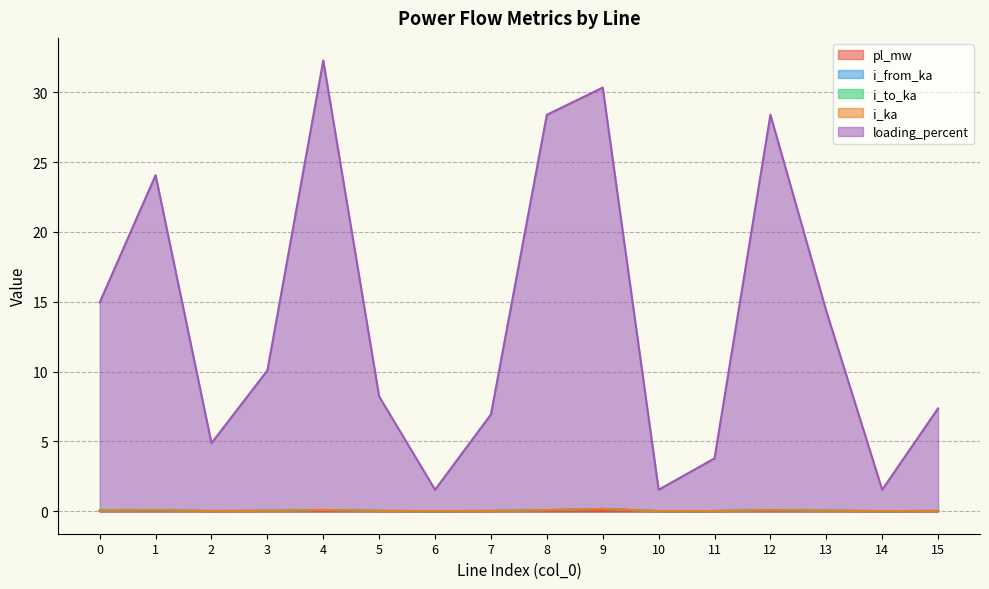

What is the sum of the i_from_ka values at 9 and 11?

0.2